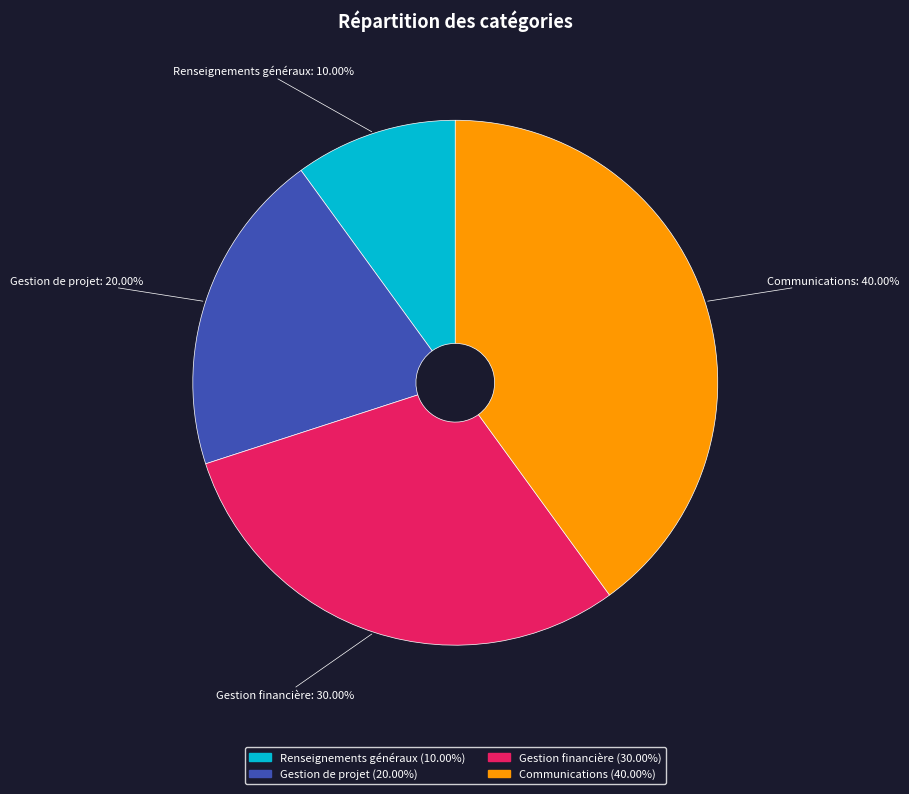

Is there any slice that represents more than half of the pie?

No